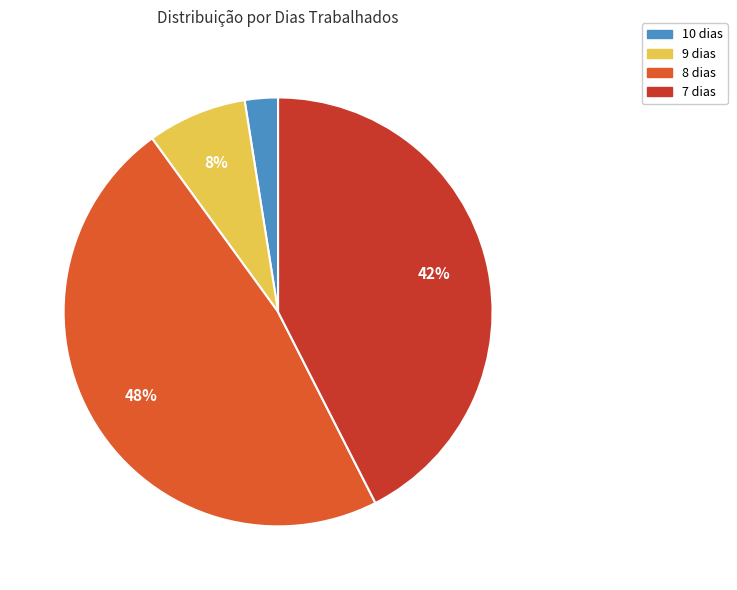

Does any single category account for the majority?

No